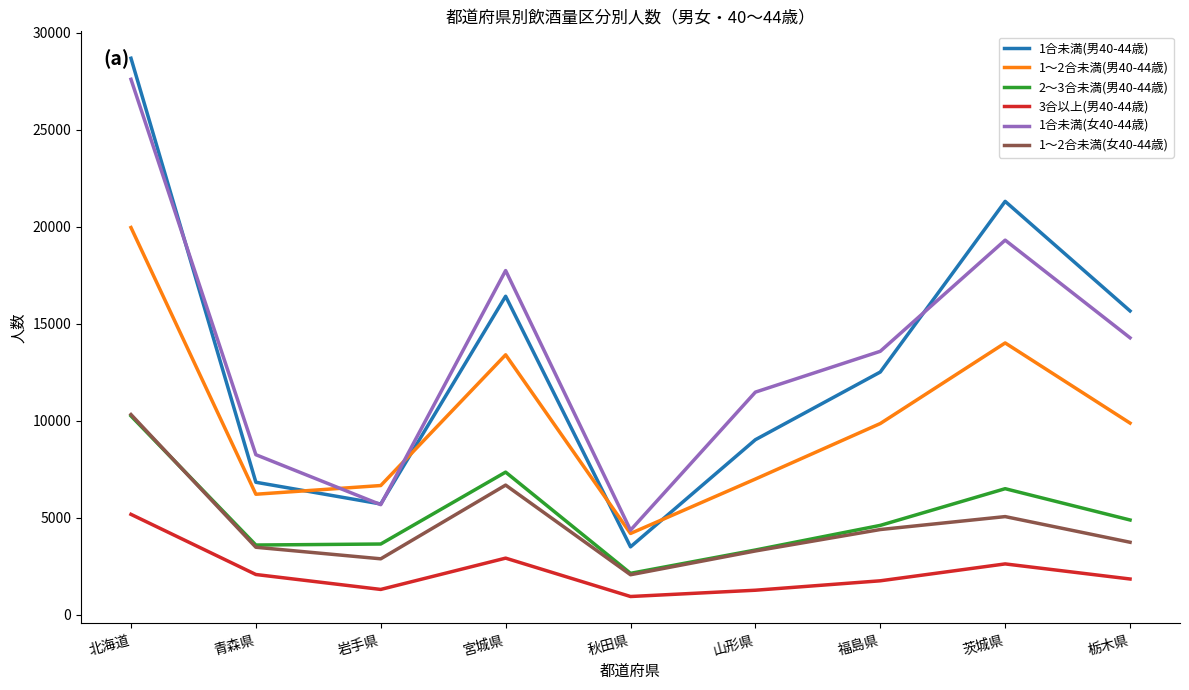

Where does the 3合以上(男40-44歳) series first go above 1833?

北海道